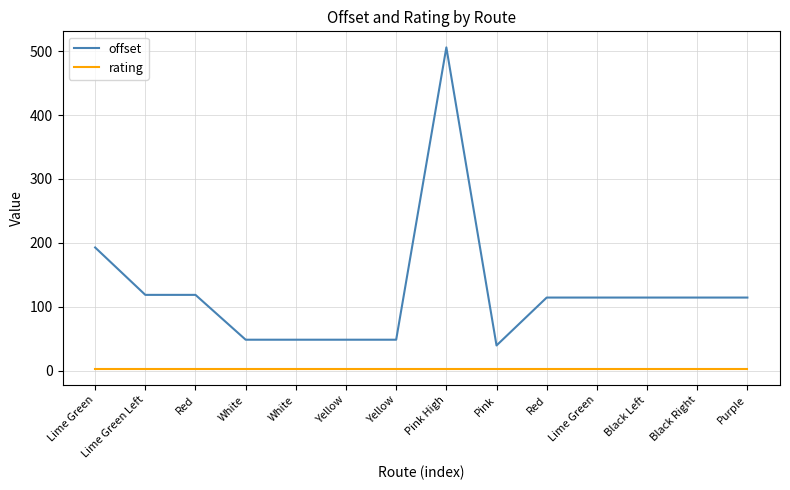

Is it true that rating equals 1.9 at Pink High?

False